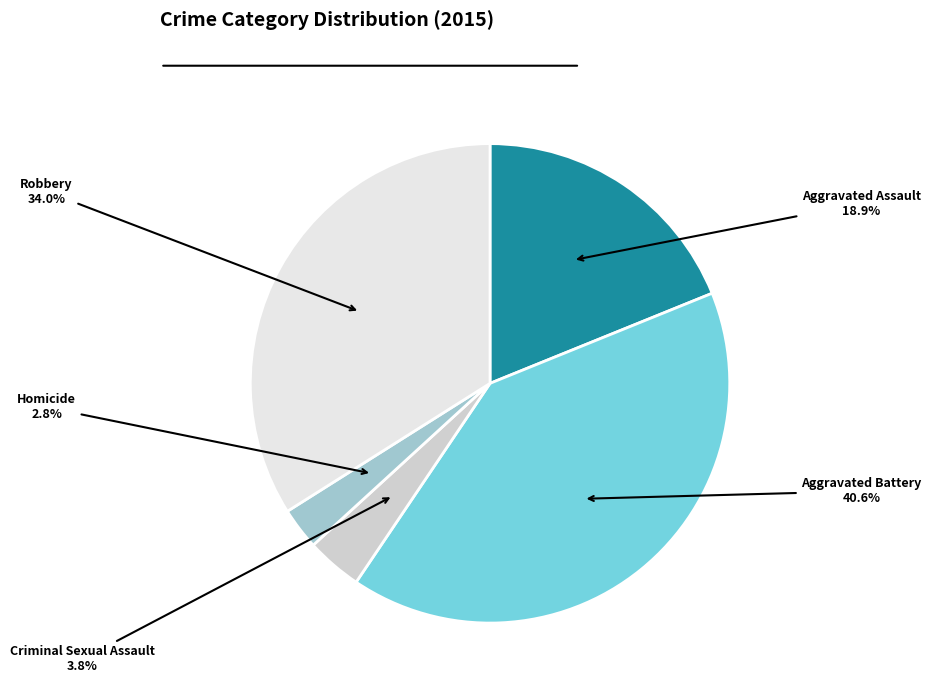

Does Aggravated Battery account for over 50% of the chart?

No